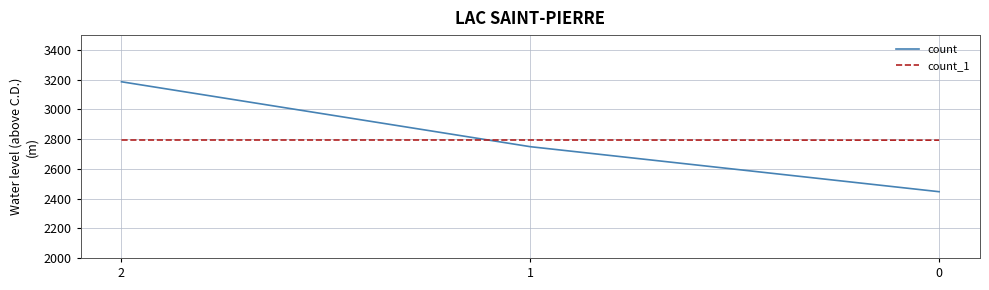

Is the value of count at 0 greater than the value of count_1 at 0?

No